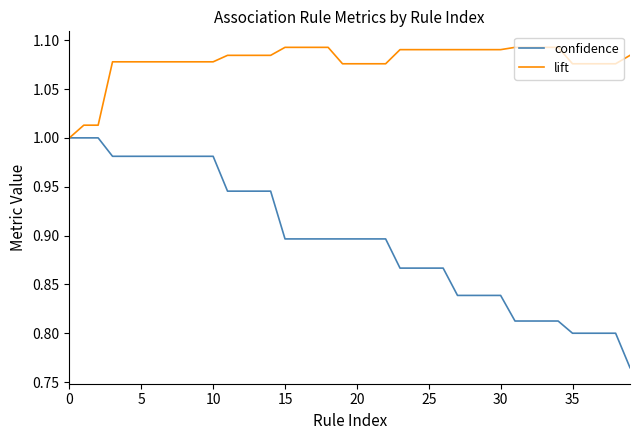

Which series has the widest spread of values?

confidence